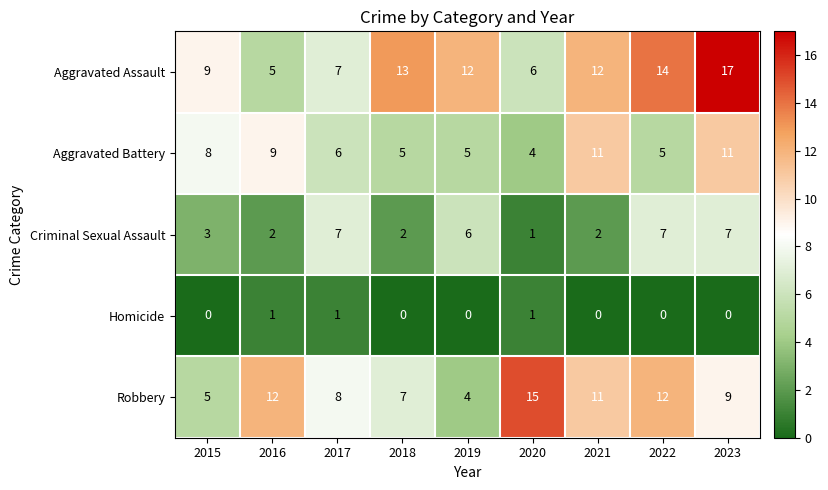

Rank the series at 2023 from highest to lowest value.

Aggravated Assault, Aggravated Battery, Robbery, Criminal Sexual Assault, Homicide